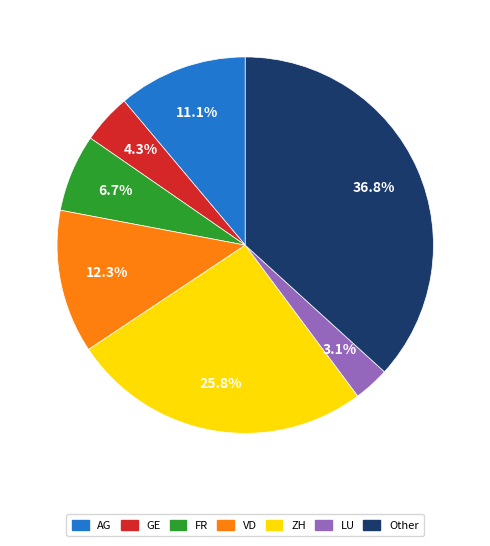

Is it true that GE is 10% of the pie?

False